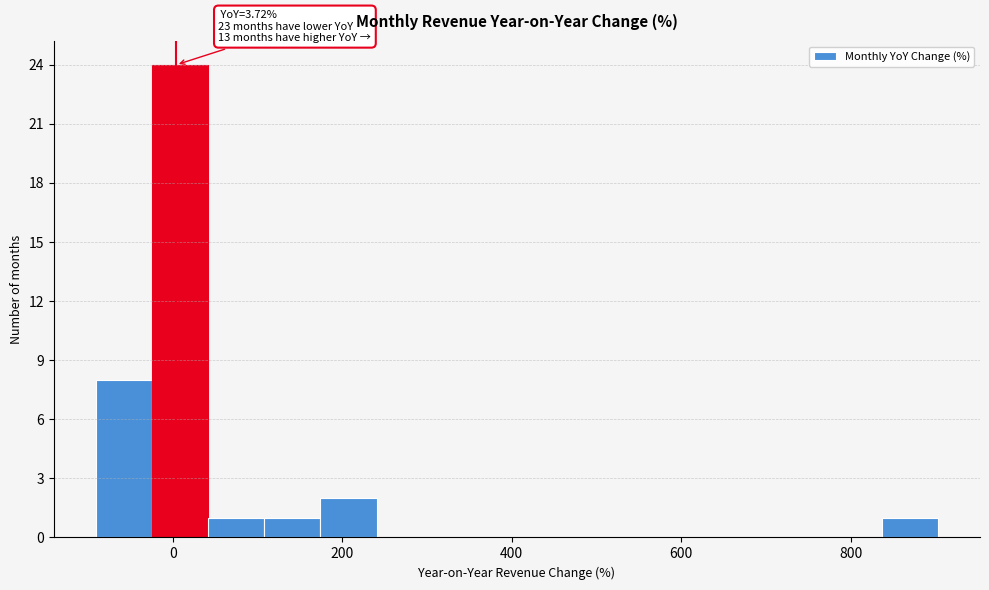

Around what value on the x-axis is the tallest bar? Give the approximate position of its centre, as read against the axis.

0